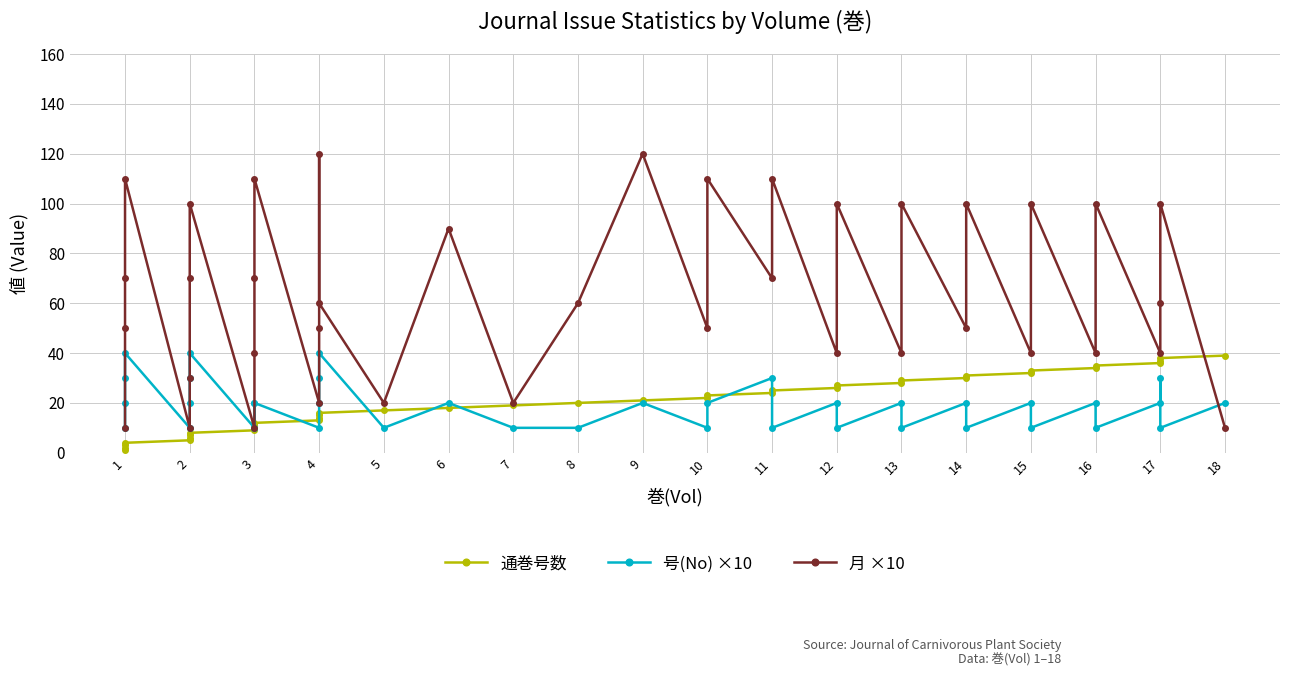

Which series has the widest spread of values?

月 ×10